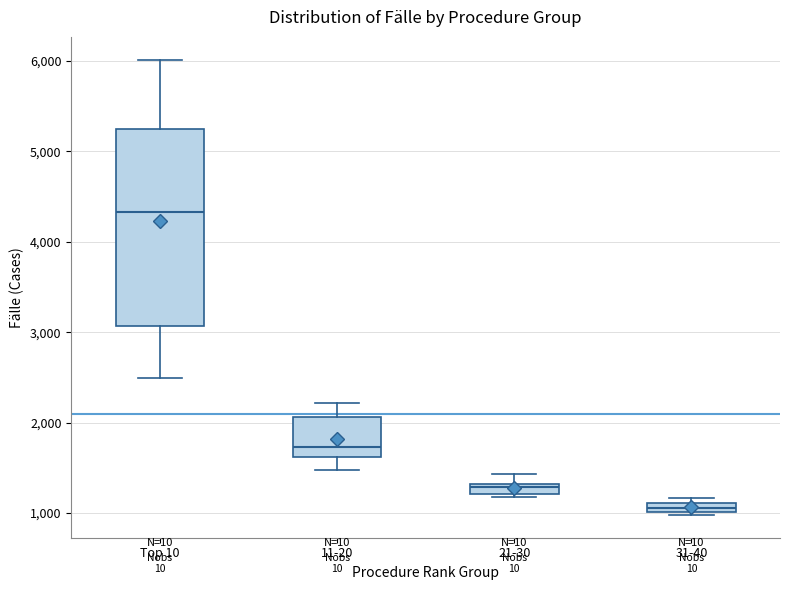

Which box's median line is the lowest?

31-40